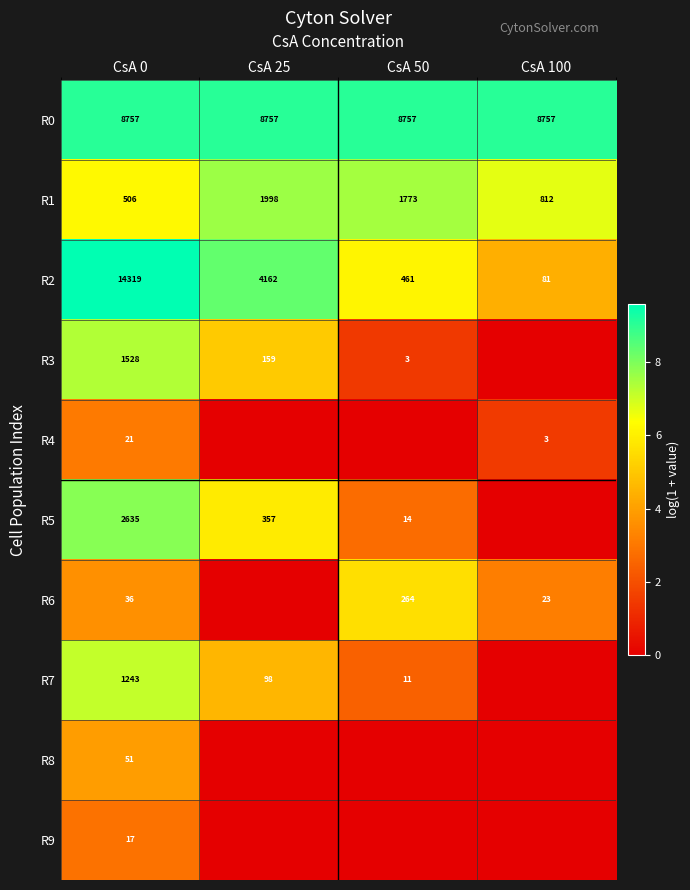

Rank the series at CsA 0 from lowest to highest value.

R9, R4, R6, R8, R1, R7, R3, R5, R0, R2